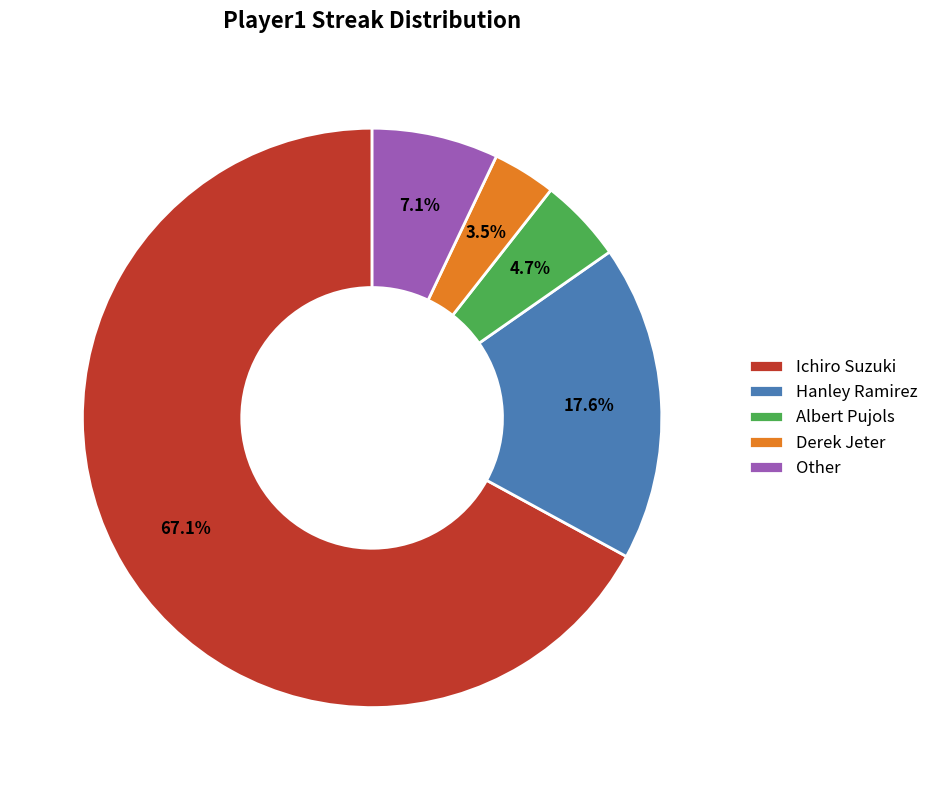

How many slices are in this pie chart?

5